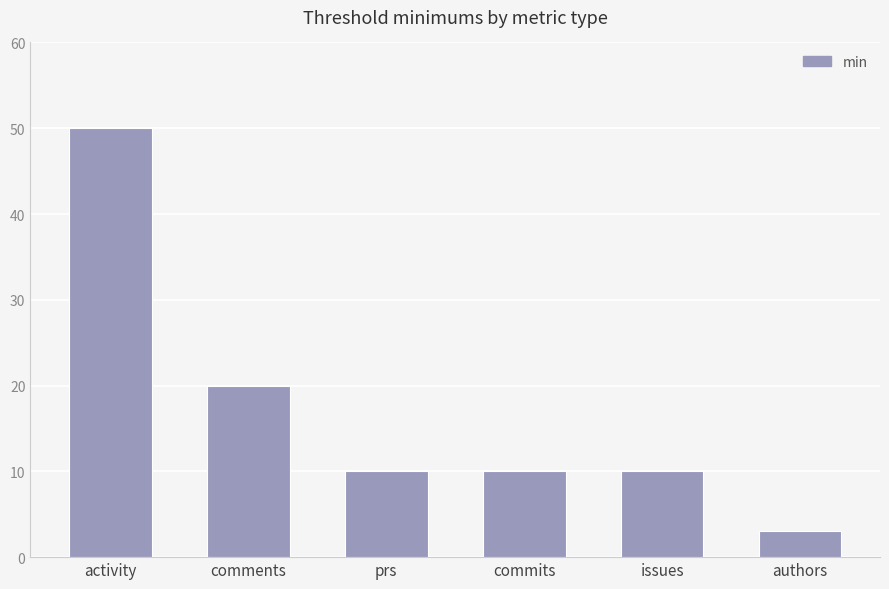

Reading left to right, what are all the values shown in this chart?

activity=50	comments=20	prs=10	commits=10	issues=10	authors=3